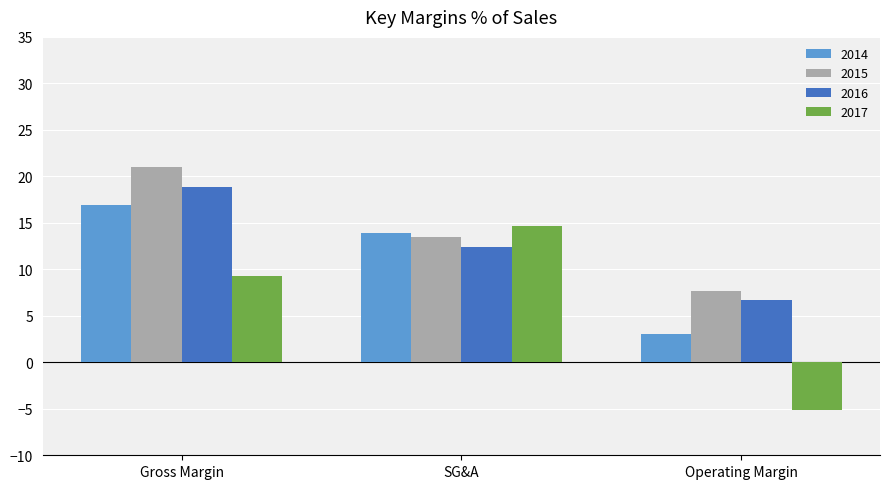

Which series changed the most between SG&A and Operating Margin?

2017